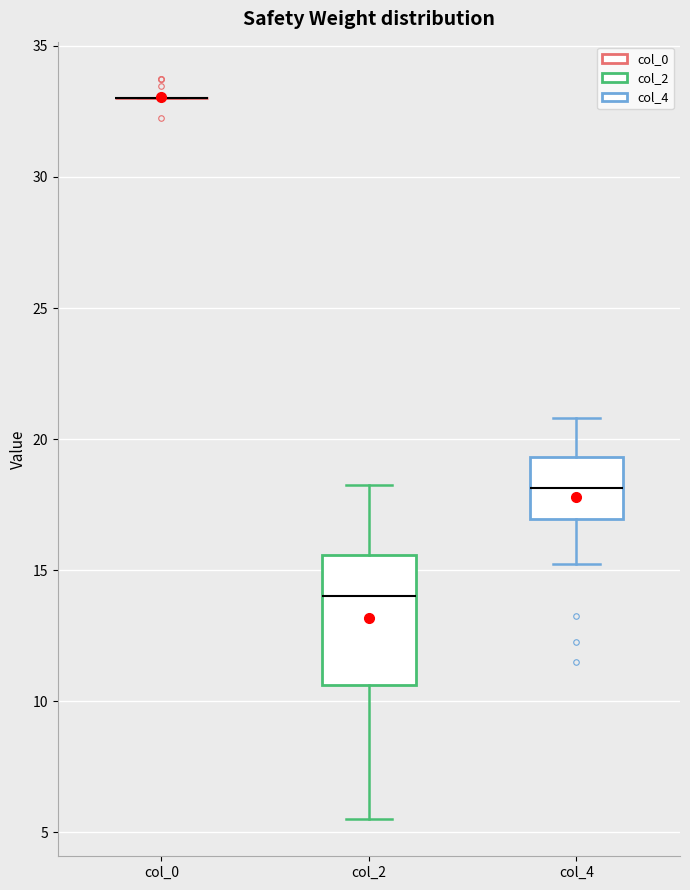

Reading left to right, read every box against the y-axis: the position of its median line, the range the box covers, and the ends of its whiskers. The values are not printed on the chart, so give them approximately, as read against the axis.

col_0: box collapsed to a line at 33.0, whiskers 33.0 to 33.0
col_2: median 14.0, box 10.5 to 15.5, whiskers 5.5 to 18.5
col_4: median 18.0, box 17.0 to 19.5, whiskers 15.5 to 21.0